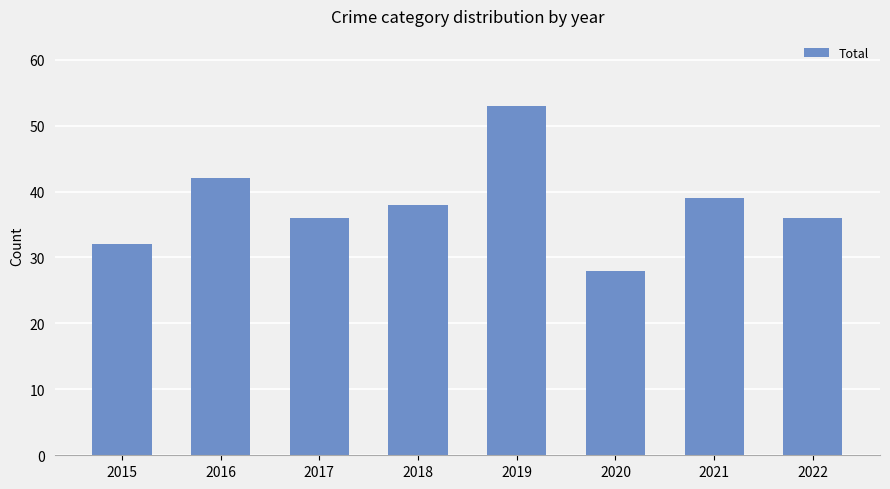

The chart shows a value of 69 at 2016. True or false?

False